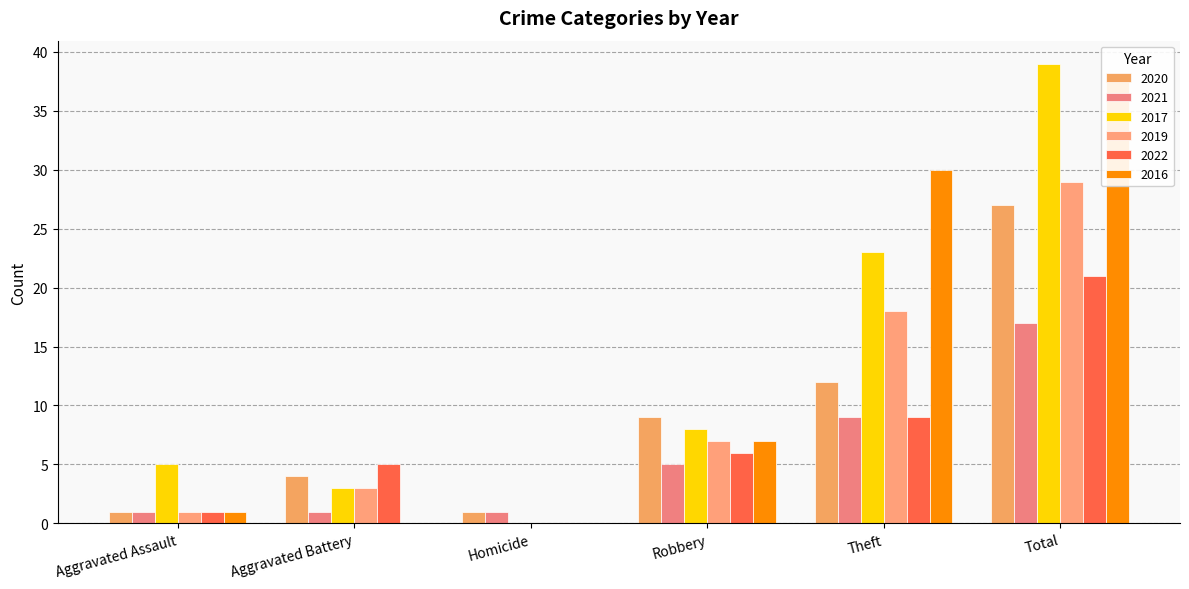

Where does the 2017 series first go above 8?

Theft